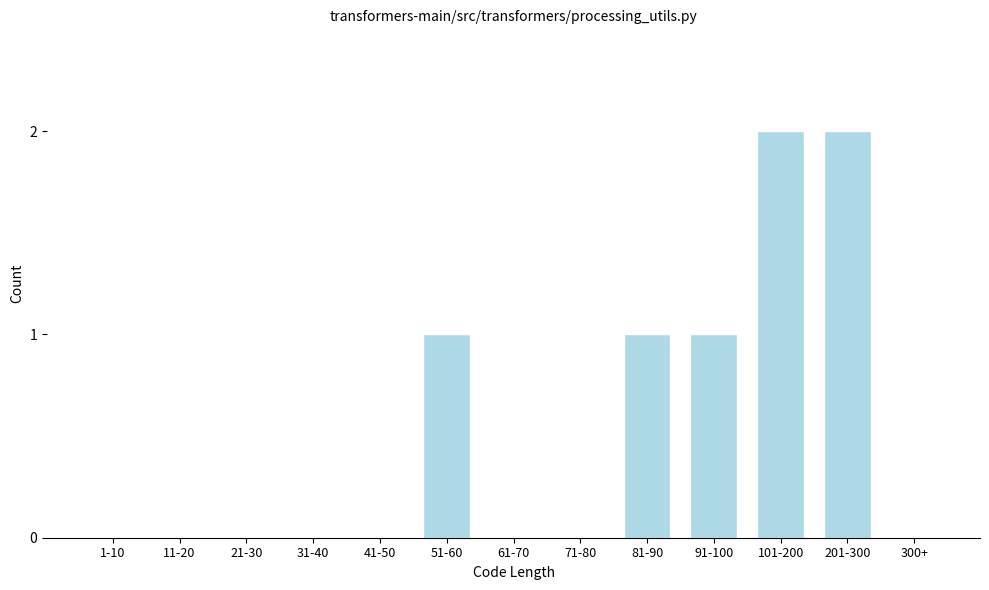

Reading left to right, extract all data points from this chart.

1-10=0	11-20=0	21-30=0	31-40=0	41-50=0	51-60=1	61-70=0	71-80=0	81-90=1	91-100=1	101-200=2	201-300=2	300+=0